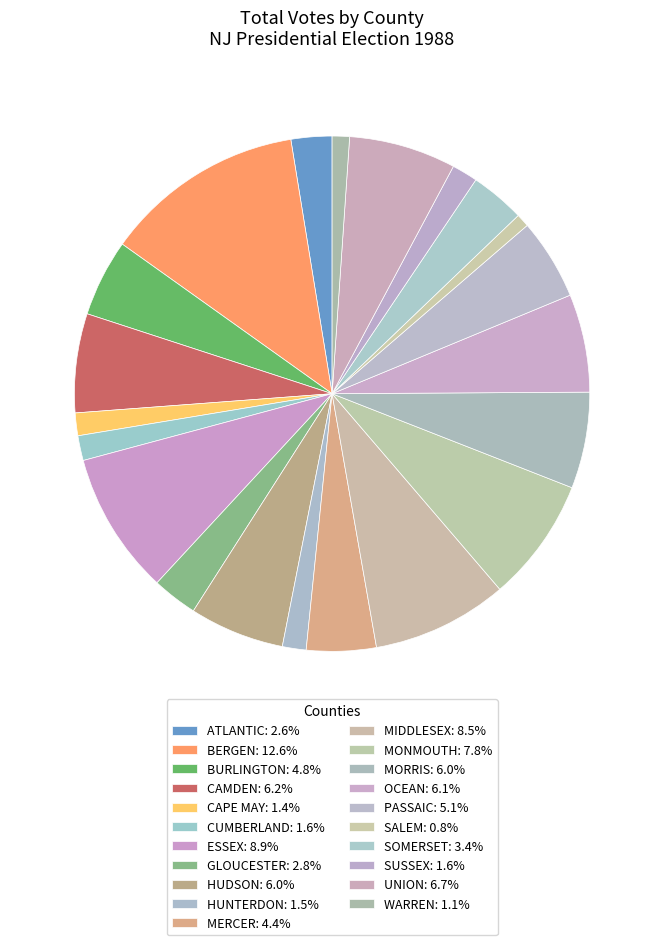

What percentage is the MERCER slice, to the nearest percent?

4%